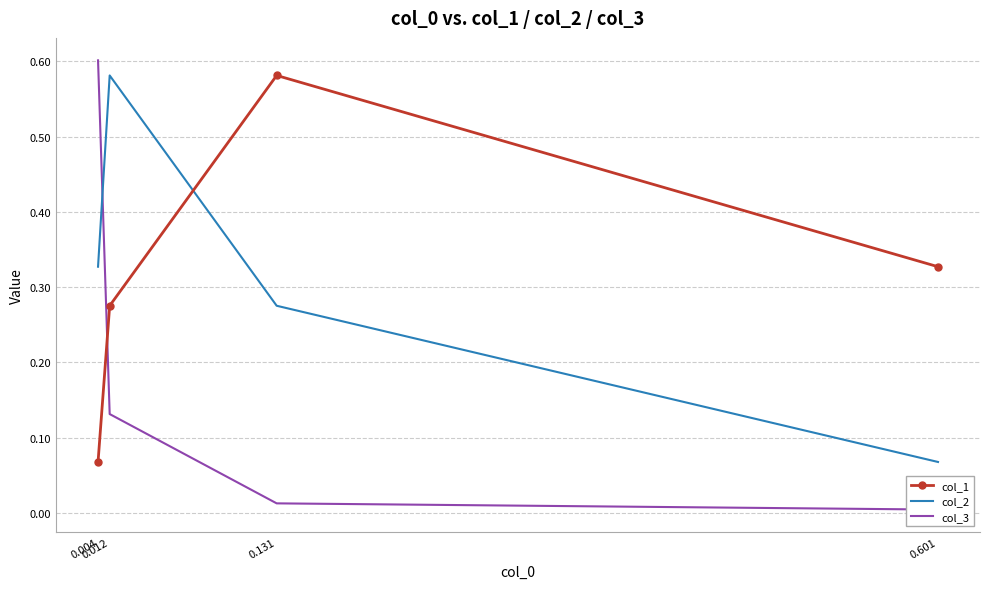

Where is the first local maximum for col_2?

0.012